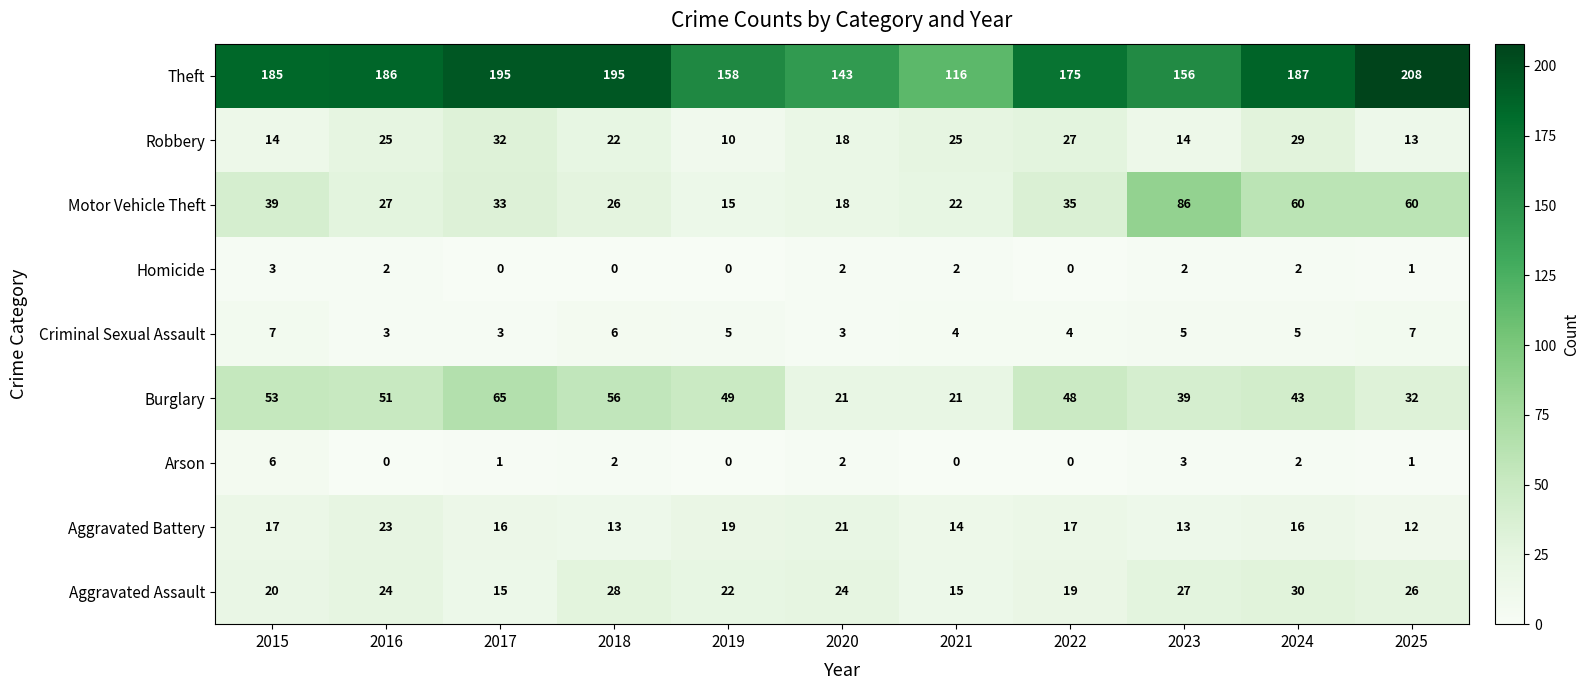

The value of Aggravated Assault at 2015 is 20. True or false?

True